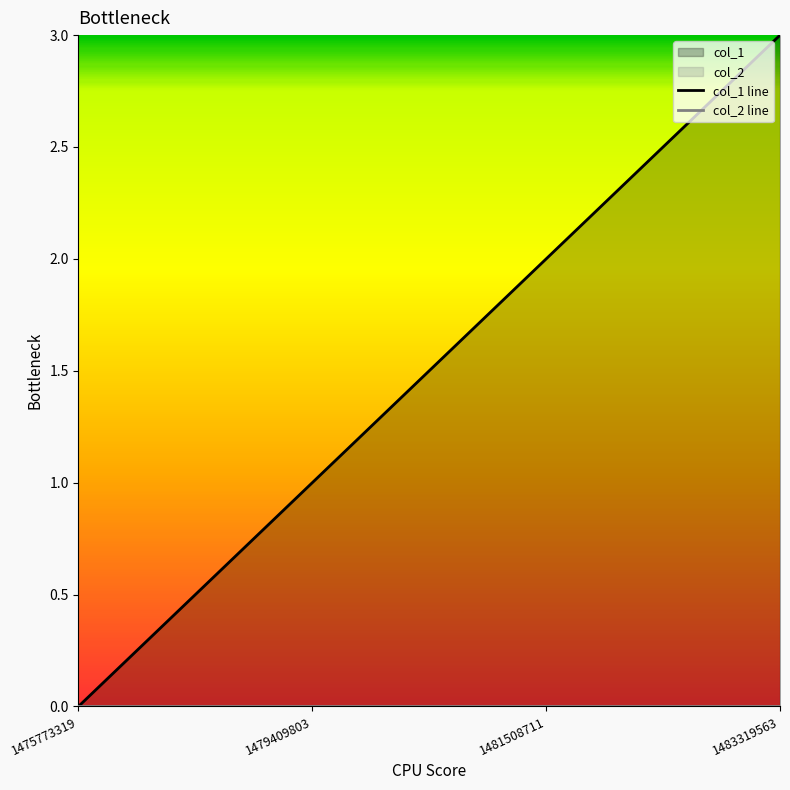

The col_2 line series shows 0 at 1475773319. True or false?

True